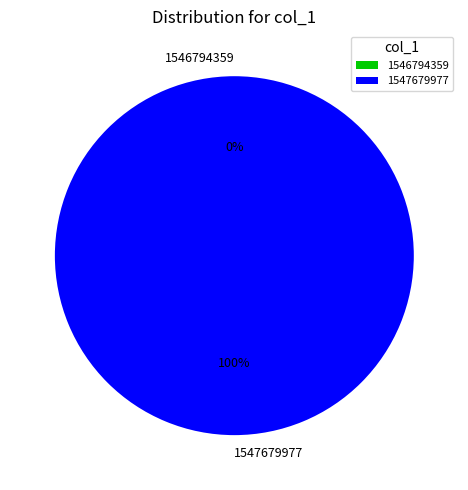

To the nearest percent, what is the difference between the largest and smallest slice percentages?

100%